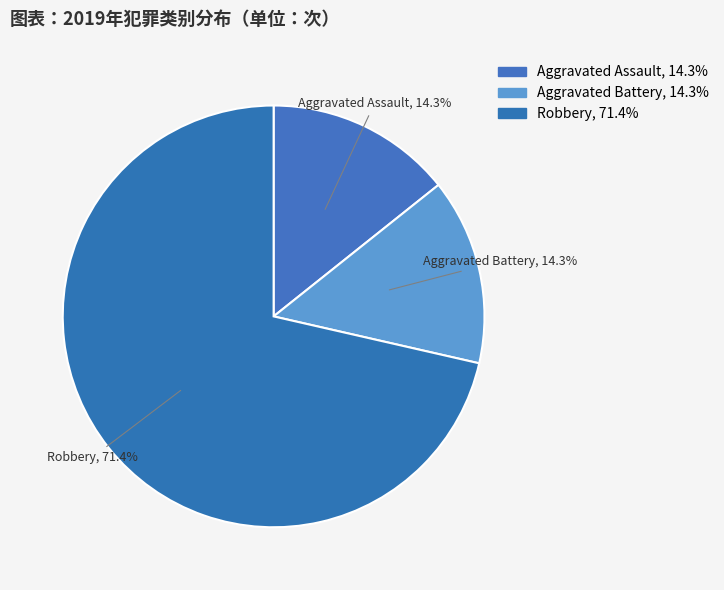

To the nearest percent, what is the difference between the Aggravated Assault and Robbery slice percentages?

57%